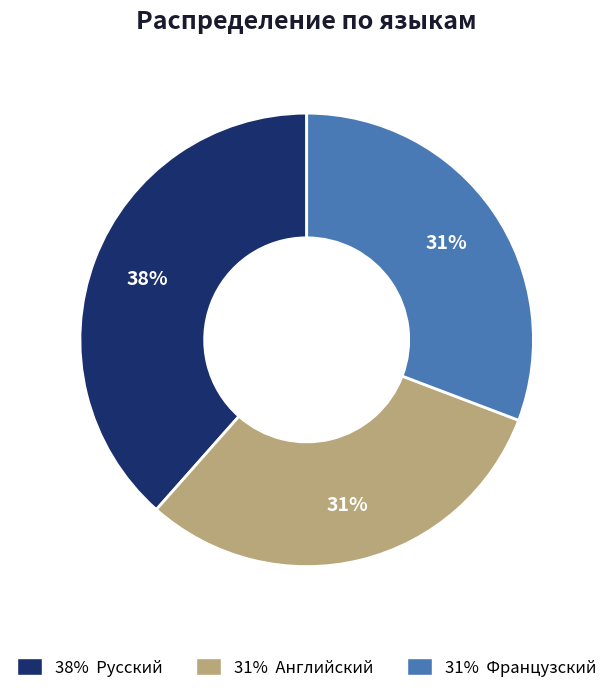

Does any single category account for the majority?

No